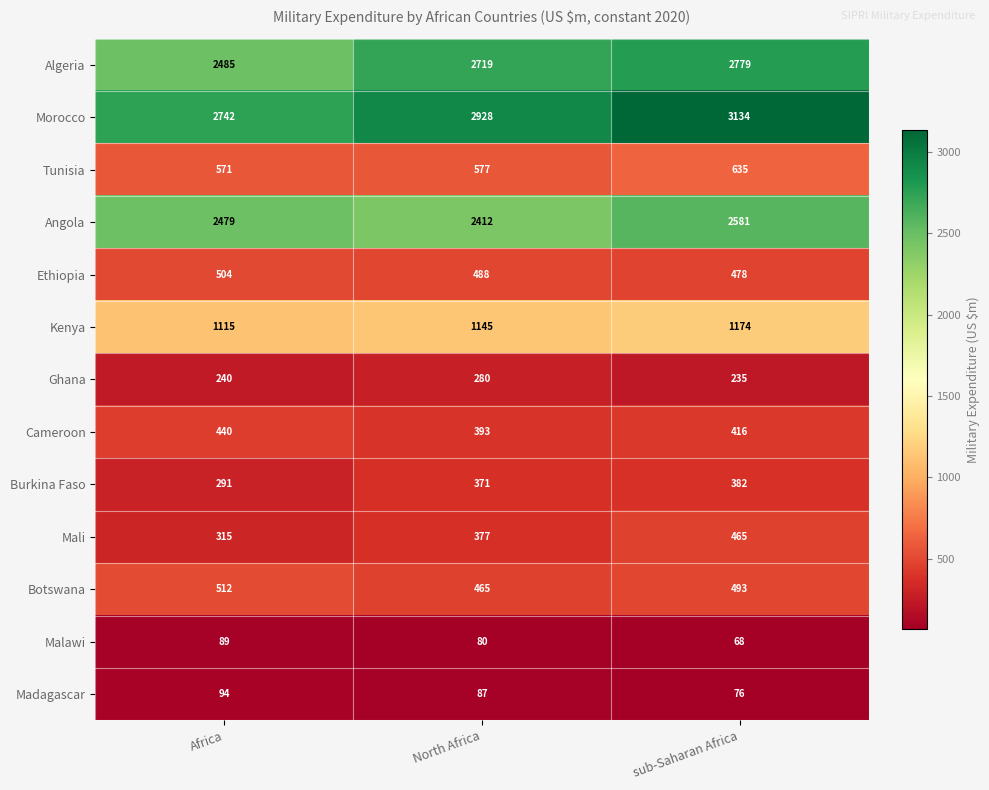

Which category has the lowest value in the Angola series?

North Africa